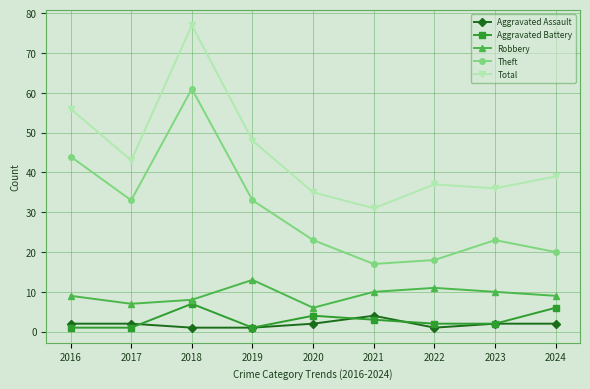

True or false: Robbery and Aggravated Battery cross at least once.

False